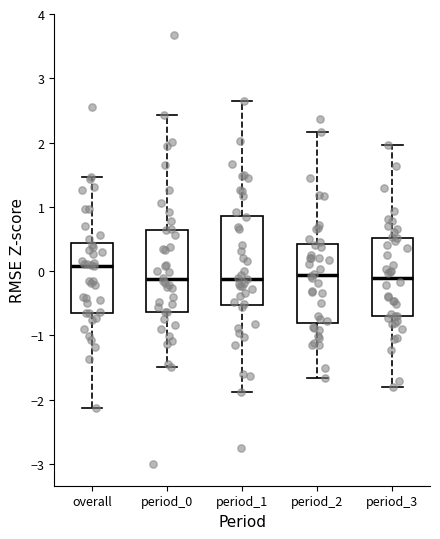

Reading left to right, read every box against the y-axis: the position of its median line, the range the box covers, and the ends of its whiskers. The values are not printed on the chart, so give them approximately, as read against the axis.

overall: median 0.1, box -0.6 to 0.4, whiskers -2.1 to 1.5
period_0: median -0.1, box -0.6 to 0.6, whiskers -1.5 to 2.4
period_1: median -0.1, box -0.5 to 0.9, whiskers -1.9 to 2.7
period_2: median -0.1, box -0.8 to 0.4, whiskers -1.7 to 2.2
period_3: median -0.1, box -0.7 to 0.5, whiskers -1.8 to 2.0